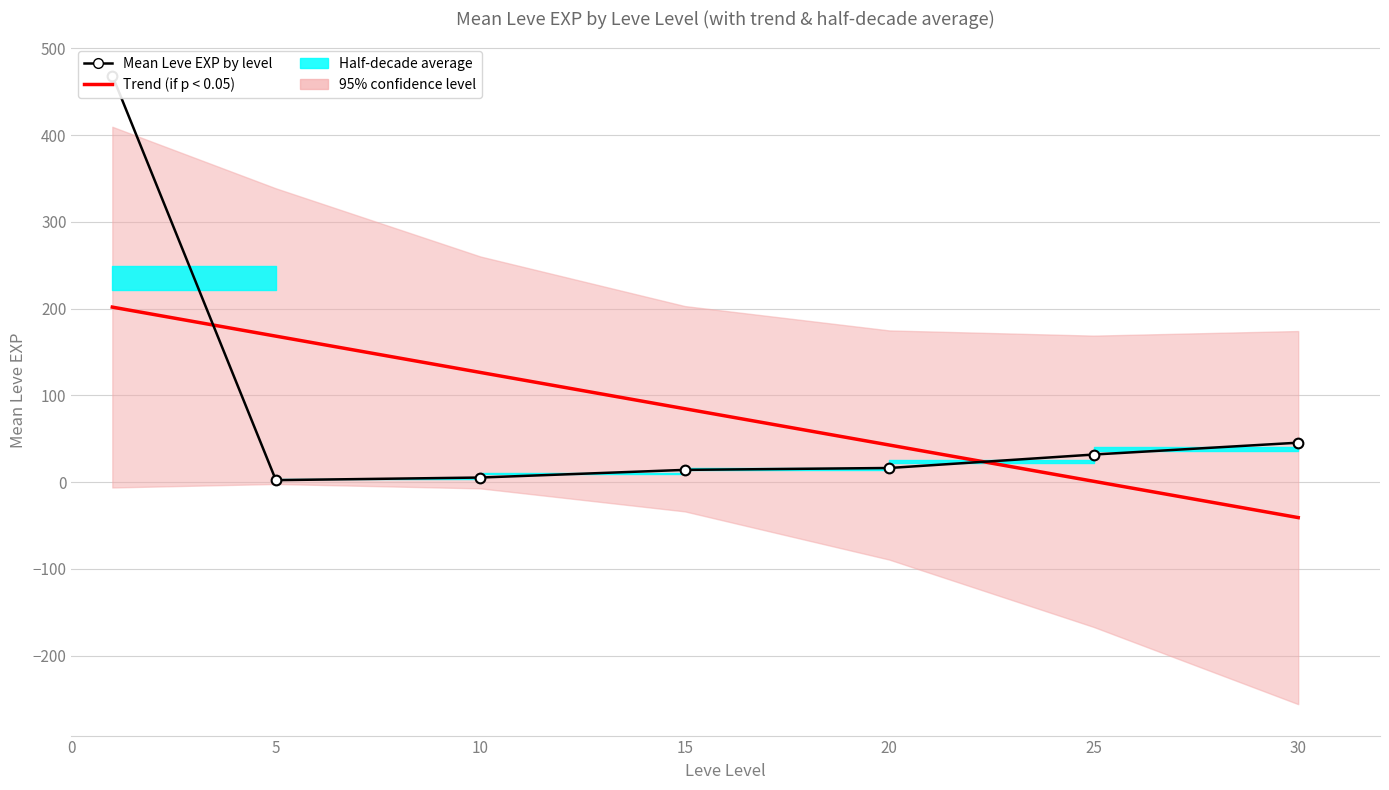

Which series ends up on top after the final intersection of Trend (if p < 0.05) and Mean Leve EXP by level?

Mean Leve EXP by level